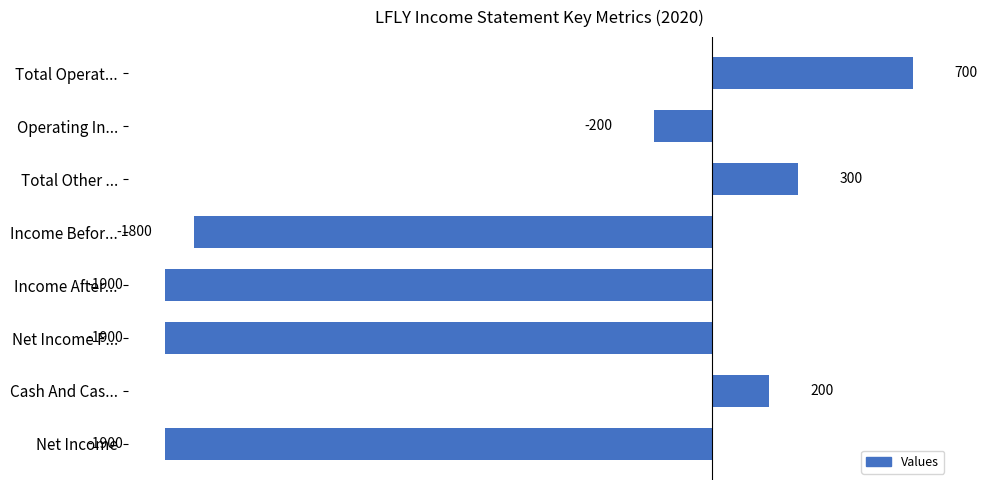

Reading bottom to top, what are all the values shown in this chart?

-1900	200	-1900	-1900	-1800	300	-200	700